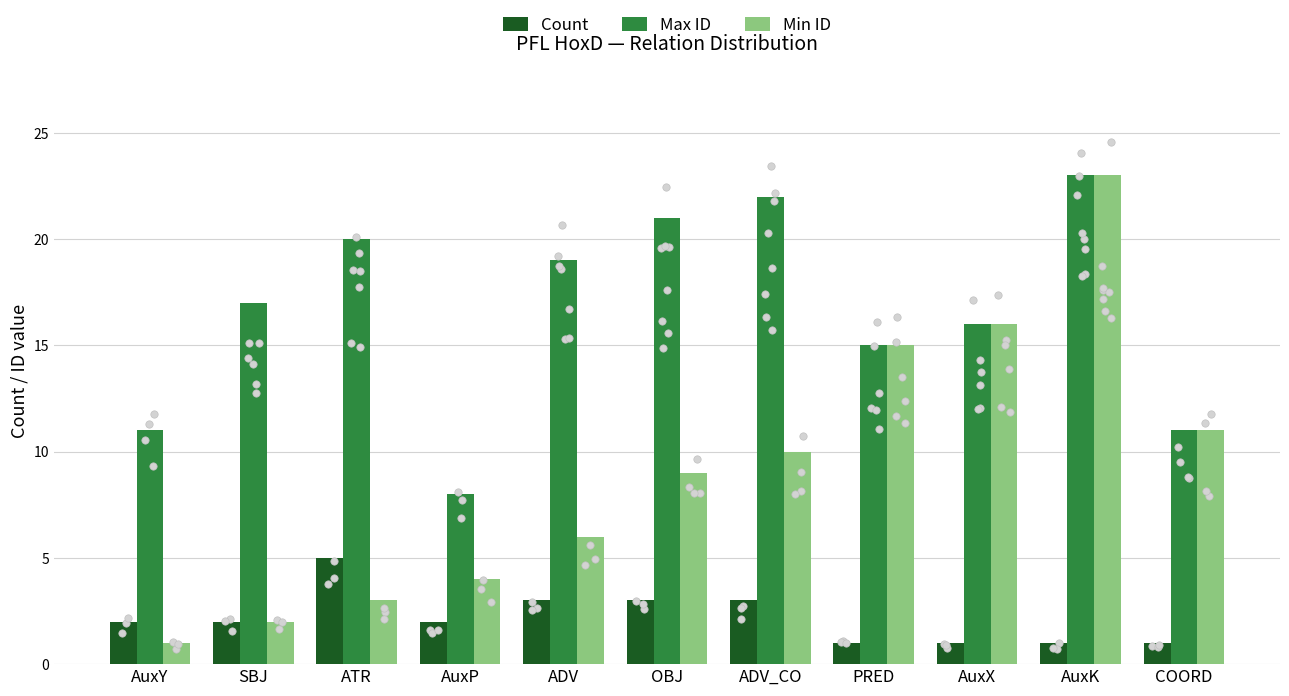

Which series contains the highest Y value?

Max ID